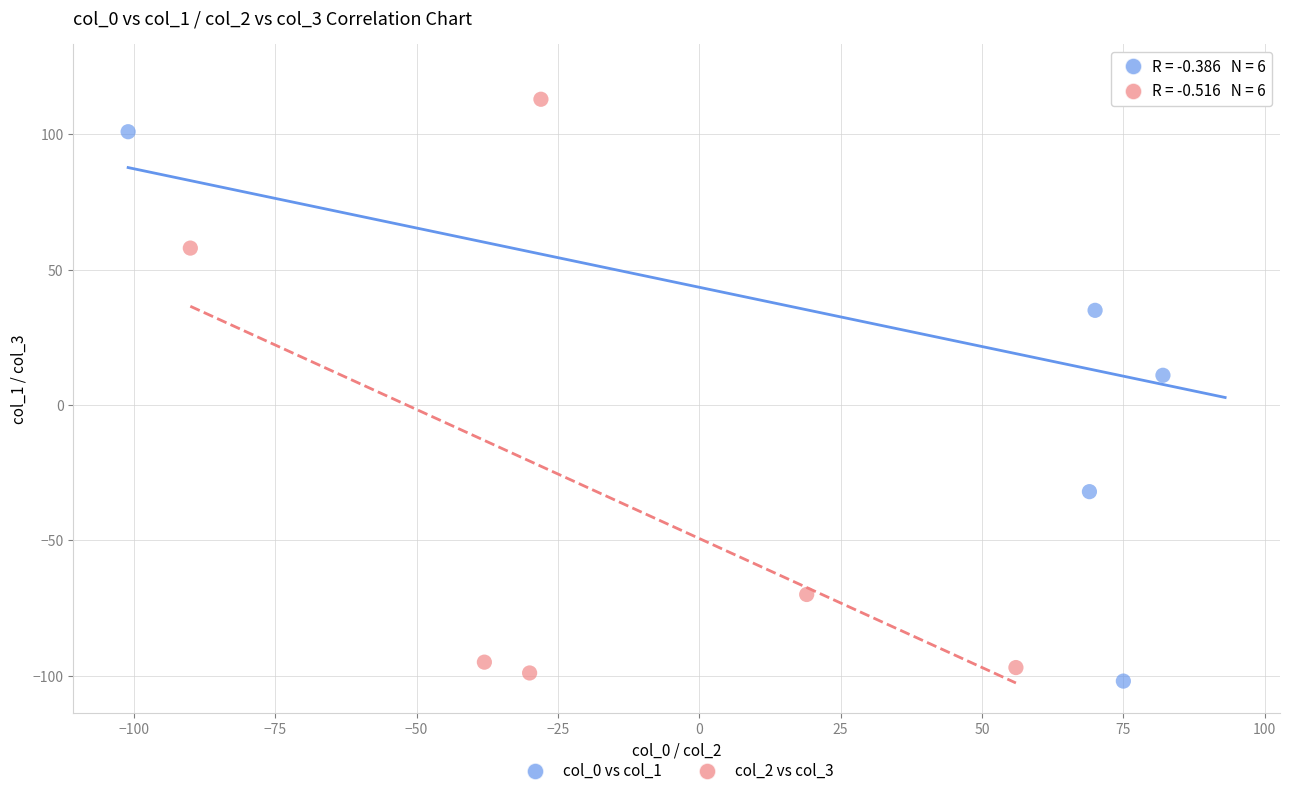

Which series reaches the maximum Y coordinate?

col_0 vs col_1